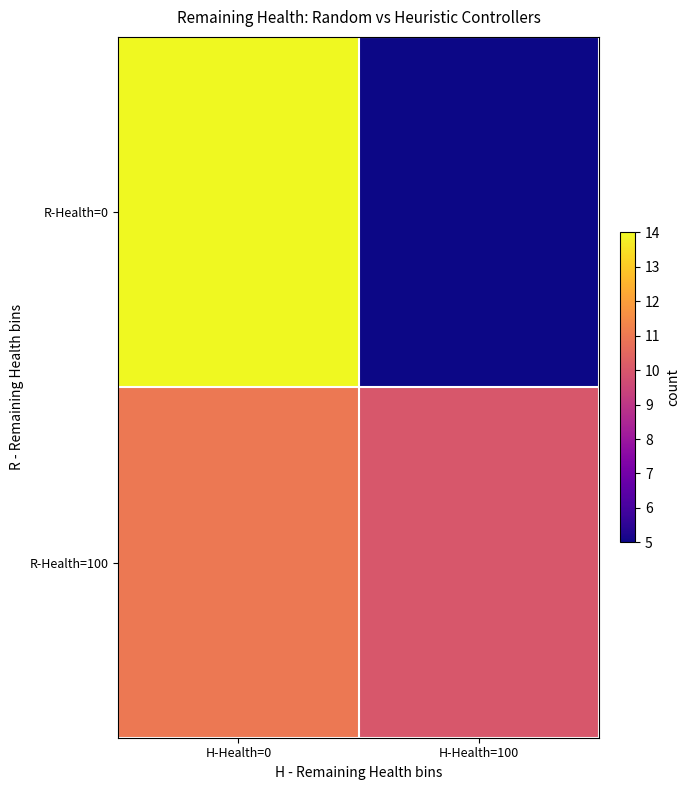

At which category does the chart reach its minimum across all series?

H-Health=100